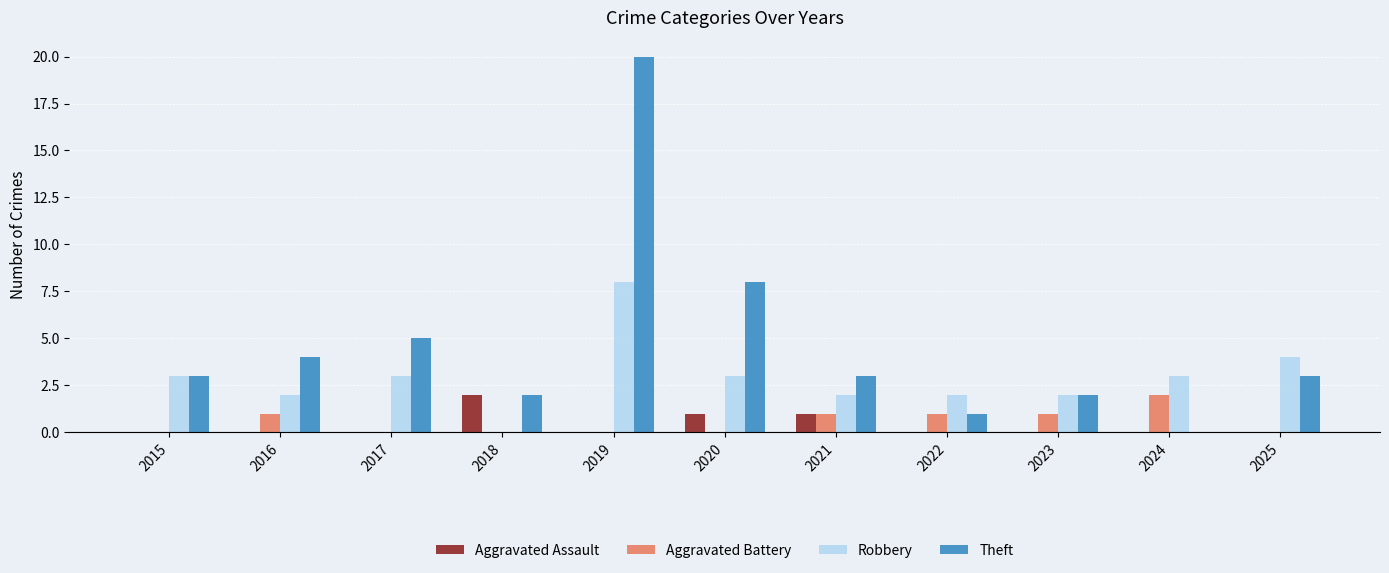

Which series has the largest total across all categories?

Theft